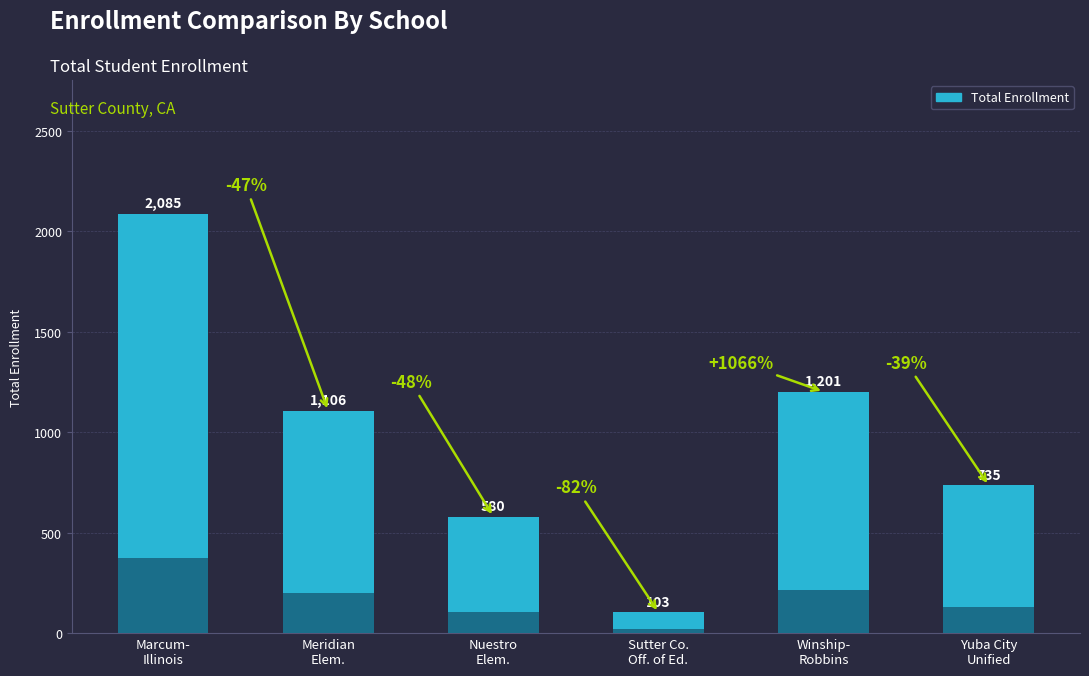

What is the approximate value at Winship-
Robbins, to the nearest 100?

1200